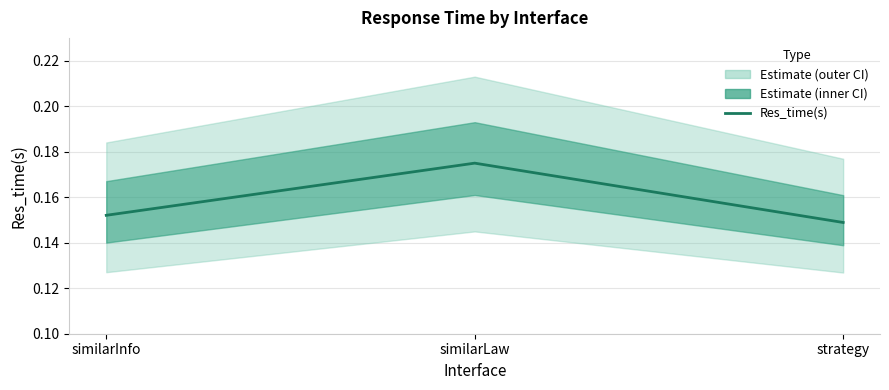

List the labels in order of value, largest first.

similarLaw, similarInfo, strategy